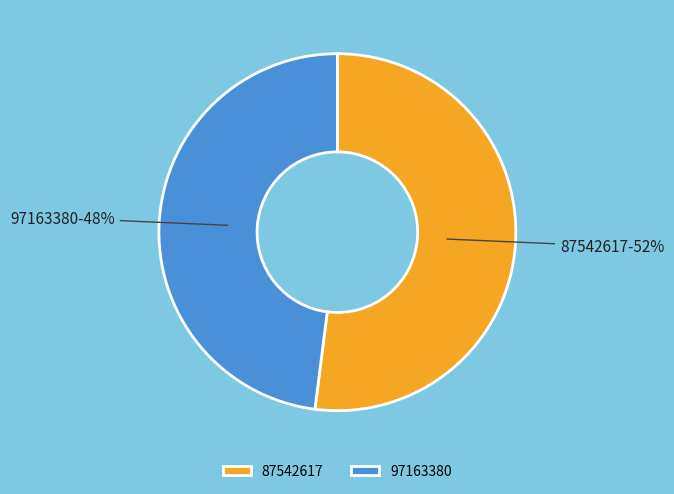

How many segments does this pie chart have?

2